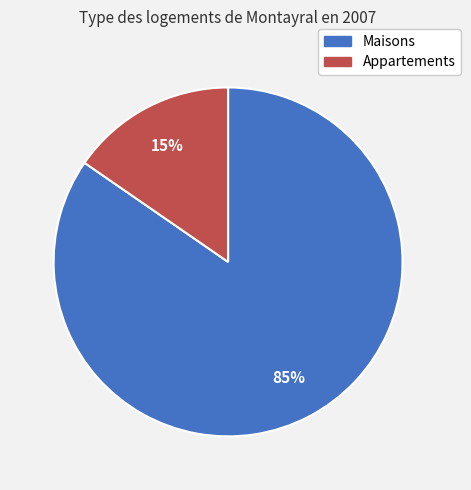

Which slice is the largest?

Maisons